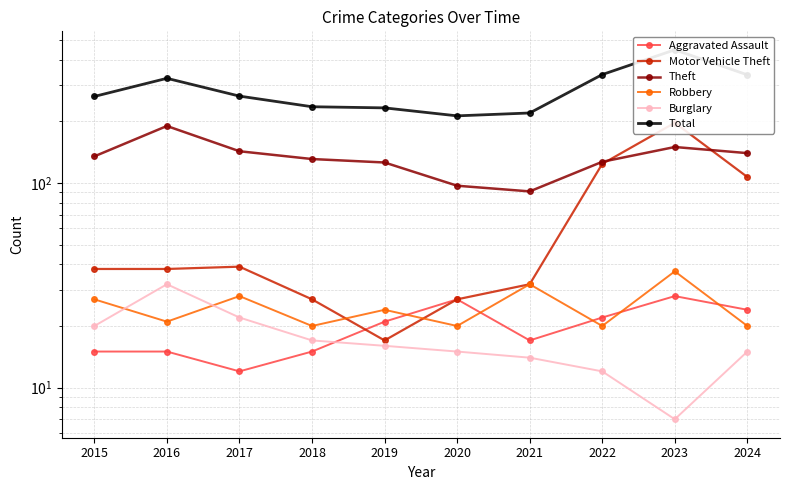

Reading left to right, transcribe all the data shown in this chart.

Aggravated Assault: 2015=15	2016=15	2017=12	2018=15	2019=21	2020=27	2021=17	2022=22	2023=28	2024=24
Motor Vehicle Theft: 2015=38	2016=38	2017=39	2018=27	2019=17	2020=27	2021=32	2022=124	2023=197	2024=107
Theft: 2015=135	2016=190	2017=143	2018=131	2019=126	2020=97	2021=91	2022=127	2023=150	2024=140
Robbery: 2015=27	2016=21	2017=28	2018=20	2019=24	2020=20	2021=32	2022=20	2023=37	2024=20
Burglary: 2015=20	2016=32	2017=22	2018=17	2019=16	2020=15	2021=14	2022=12	2023=7	2024=15
Total: 2015=265	2016=325	2017=266	2018=236	2019=233	2020=213	2021=220	2022=339	2023=448	2024=338